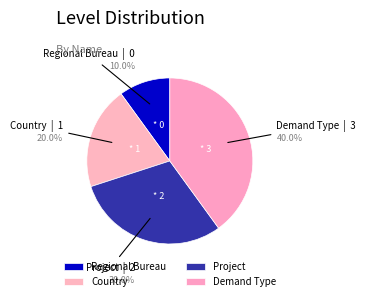

Which slice is the largest?

Demand Type